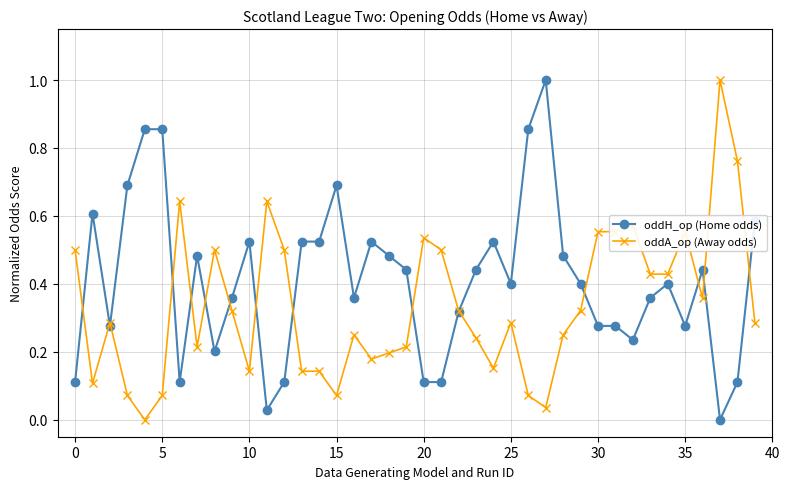

Which series has the largest total across all categories?

oddH_op (Home odds)